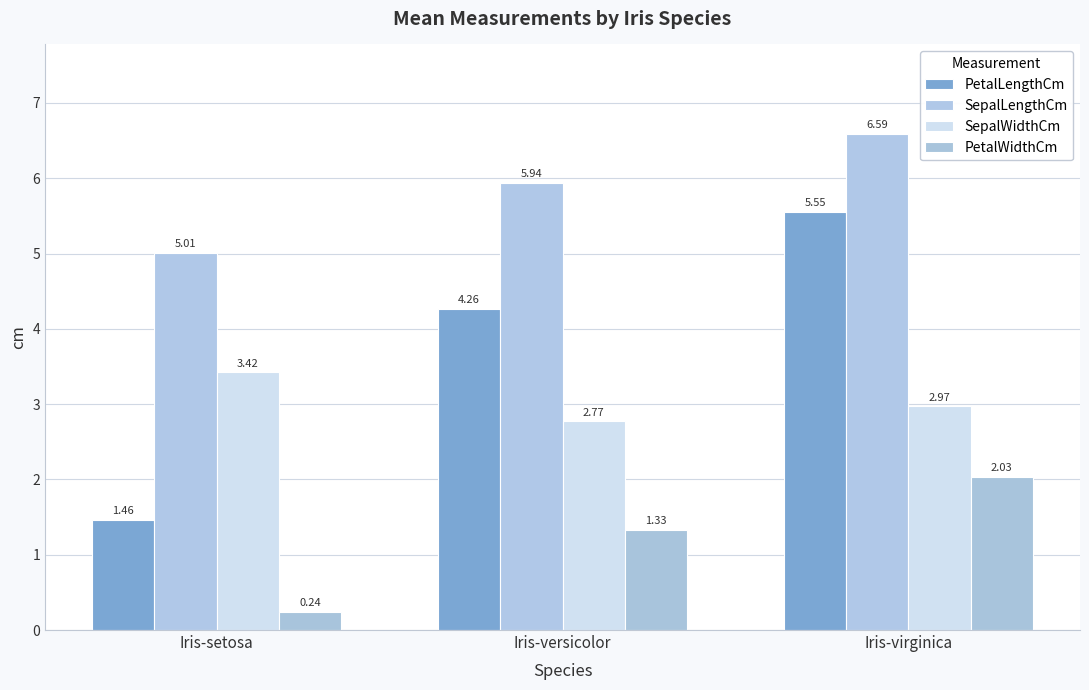

Which series changed the most between Iris-versicolor and Iris-virginica?

PetalLengthCm